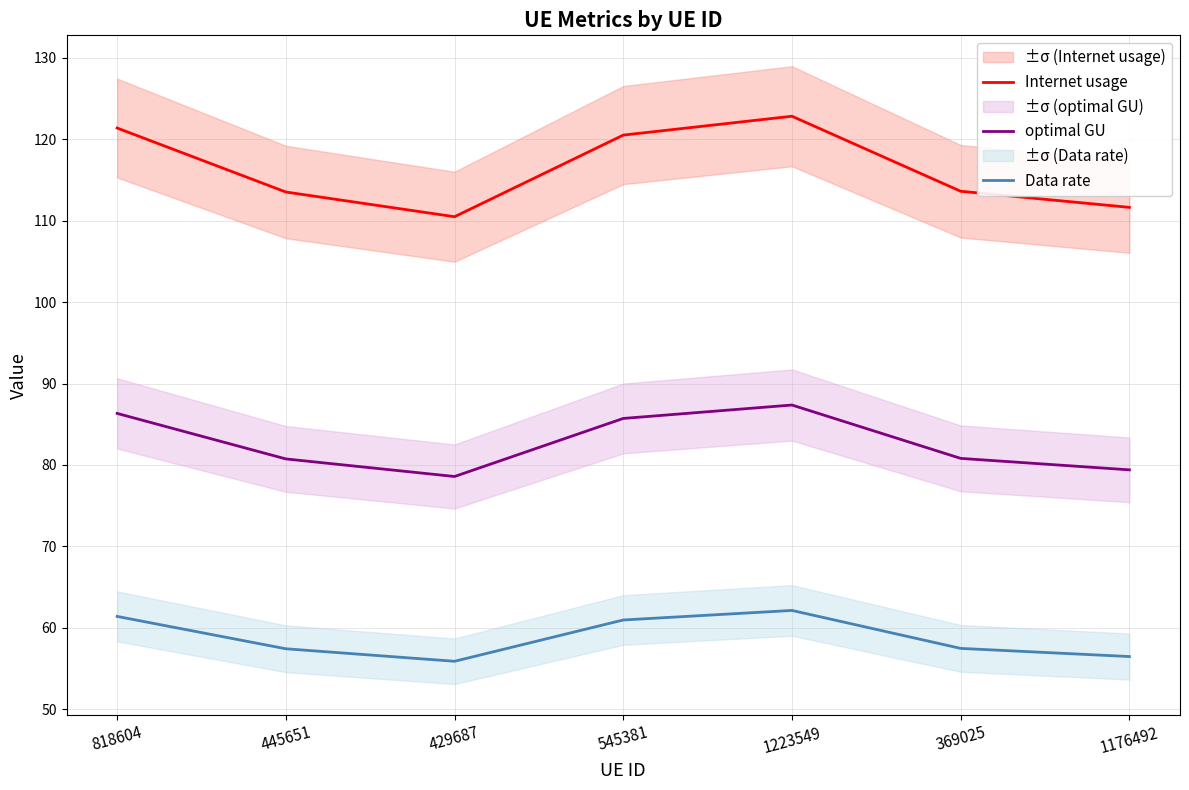

What is the label of the 4th point from the left?

545381